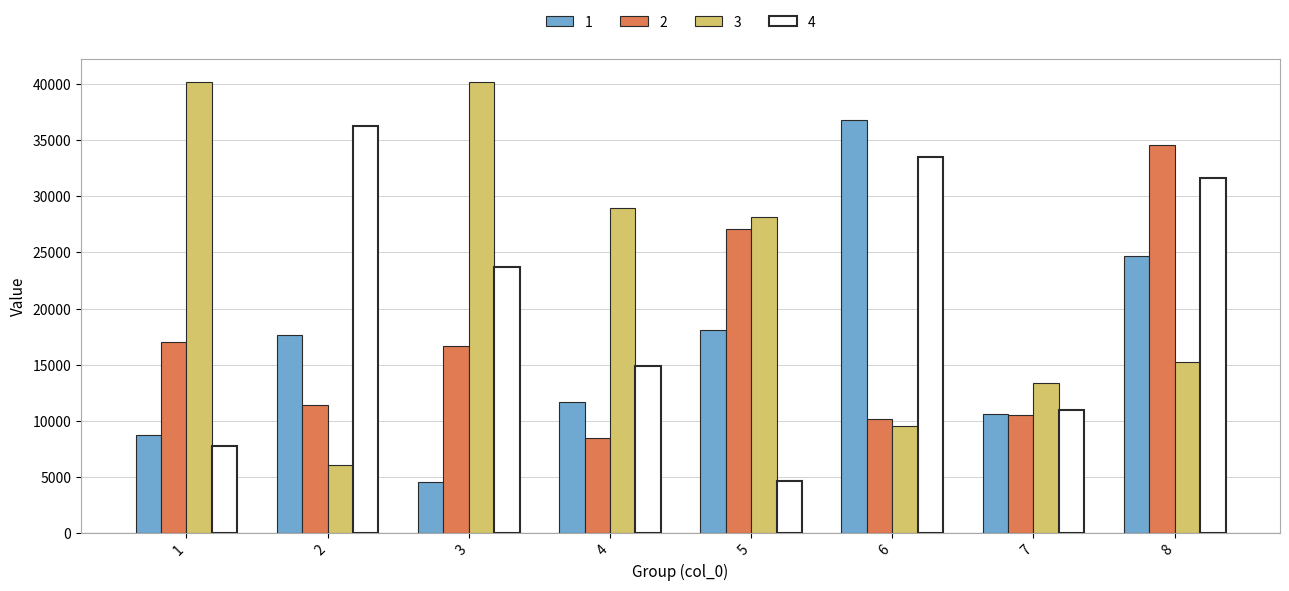

Rank the categories by 1 value from lowest to highest.

3, 1, 7, 4, 2, 5, 8, 6